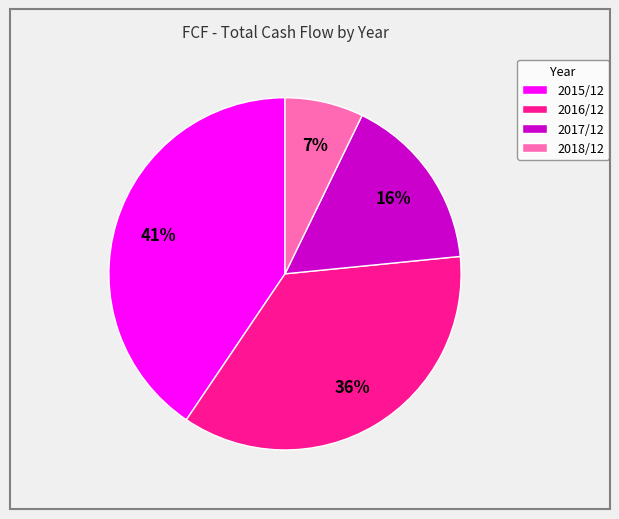

Do 2017/12 and 2018/12 together represent more than half of the pie?

No